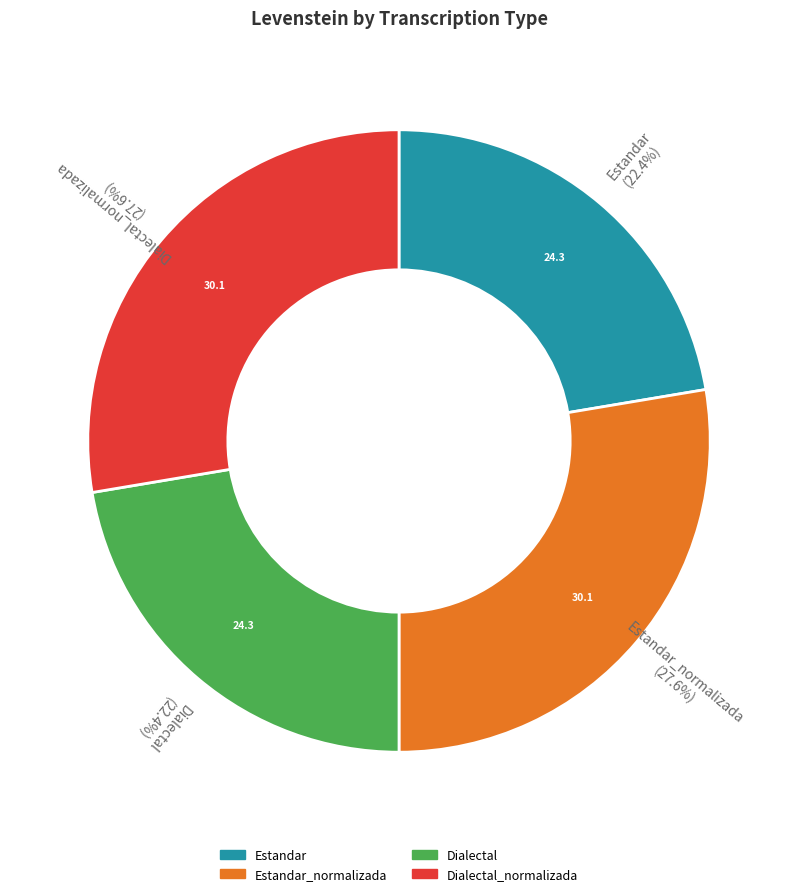

Is there any slice that represents more than half of the pie?

No